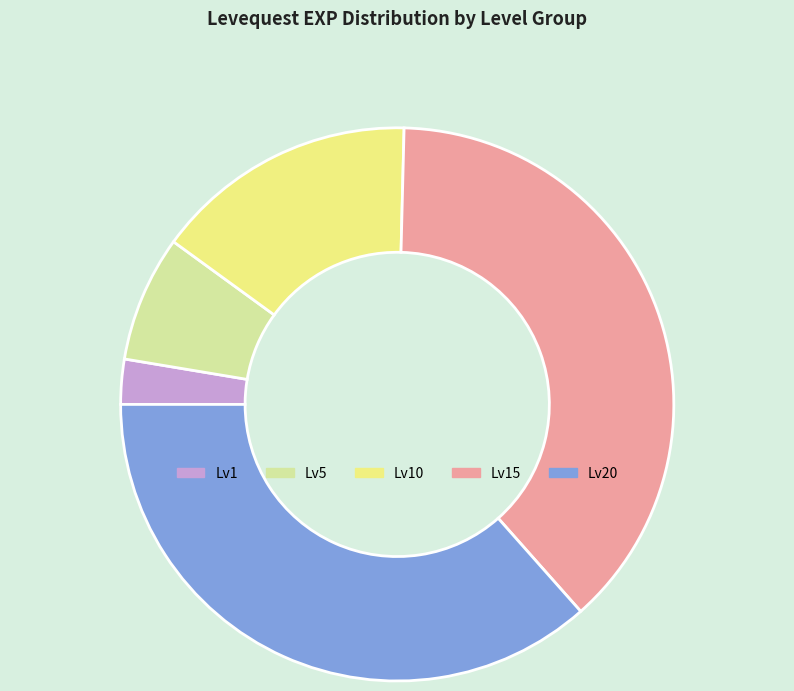

Is there any slice that represents more than half of the pie?

No